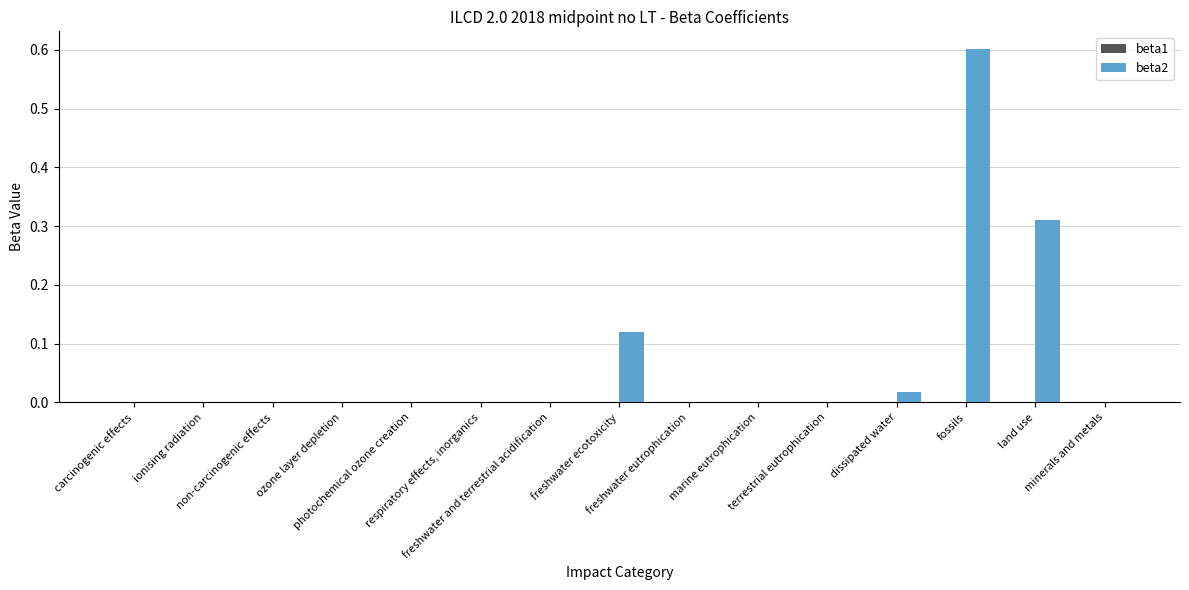

What is the sum of all beta2 values?

1.1